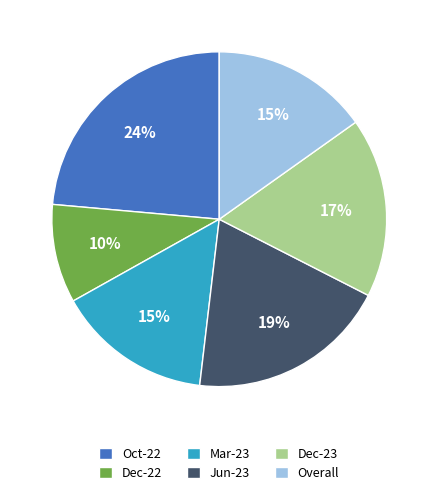

Which category has the smallest portion of the pie?

Dec-22